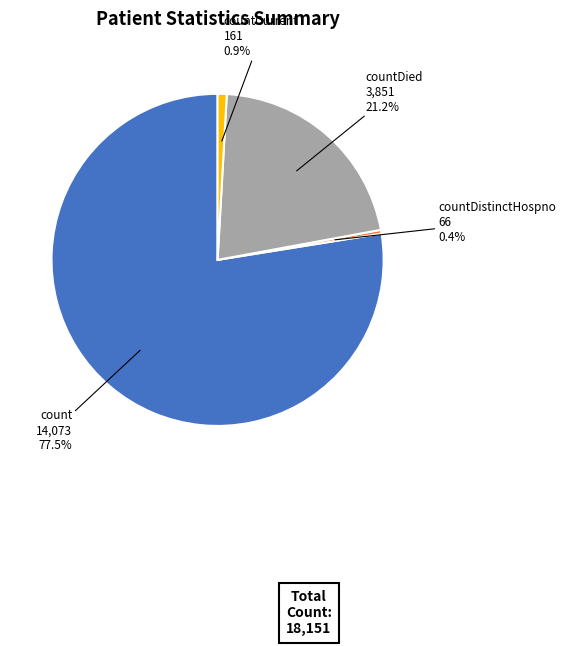

Is there a majority slice in this chart?

Yes